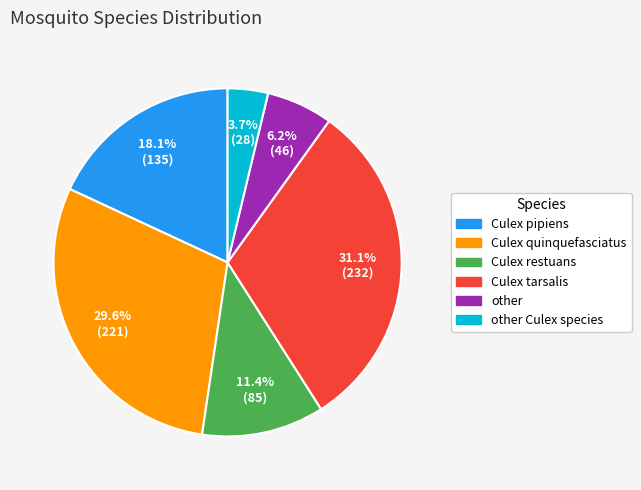

Is there a majority slice in this chart?

No